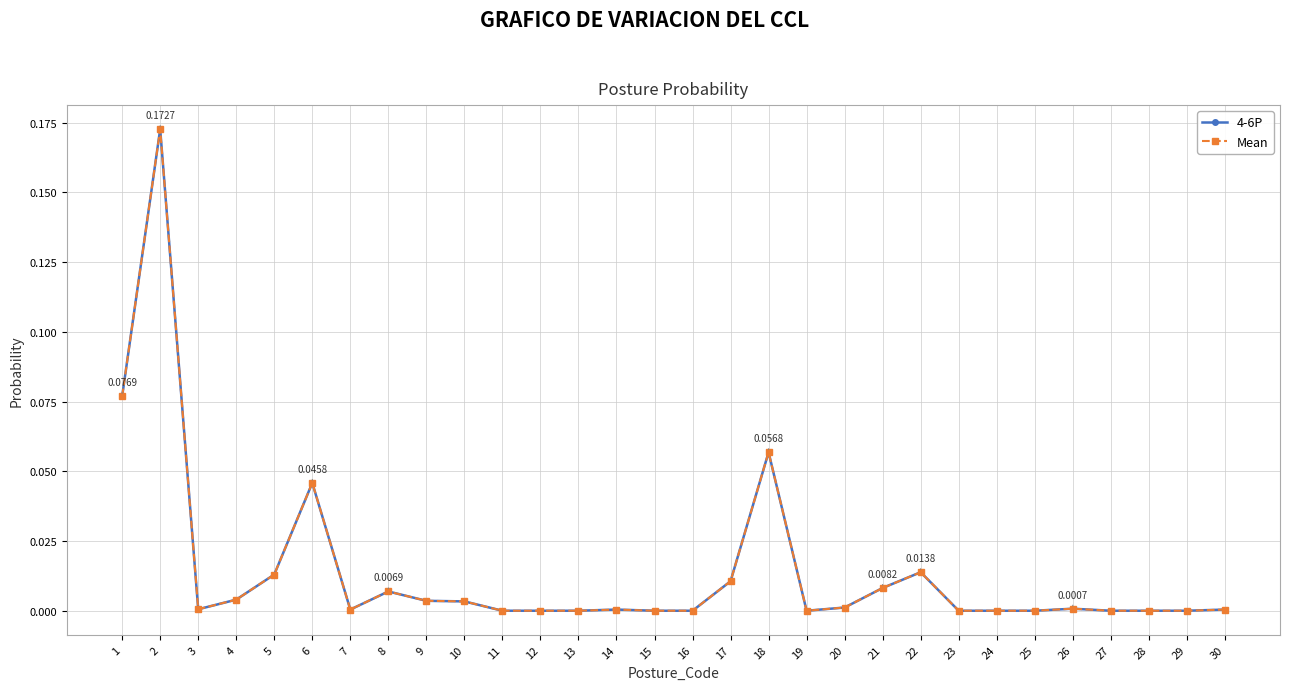

Is this an area chart (filled region under the line)?

No